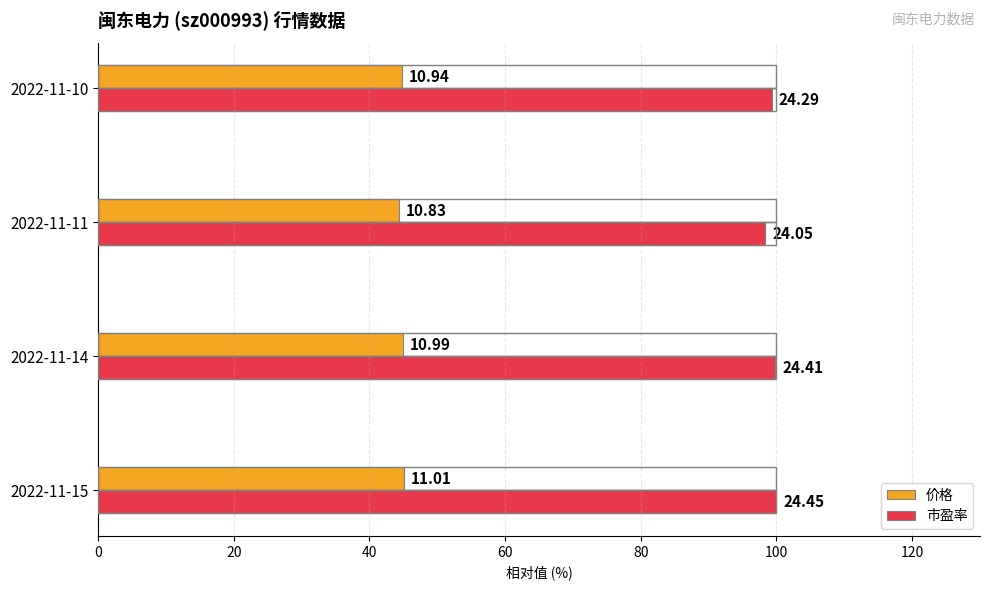

Reading right to left, what are all the values shown in this chart?

价格: 44.7	44.3	44.9	45.0
市盈率: 99.3	98.4	99.8	100.0